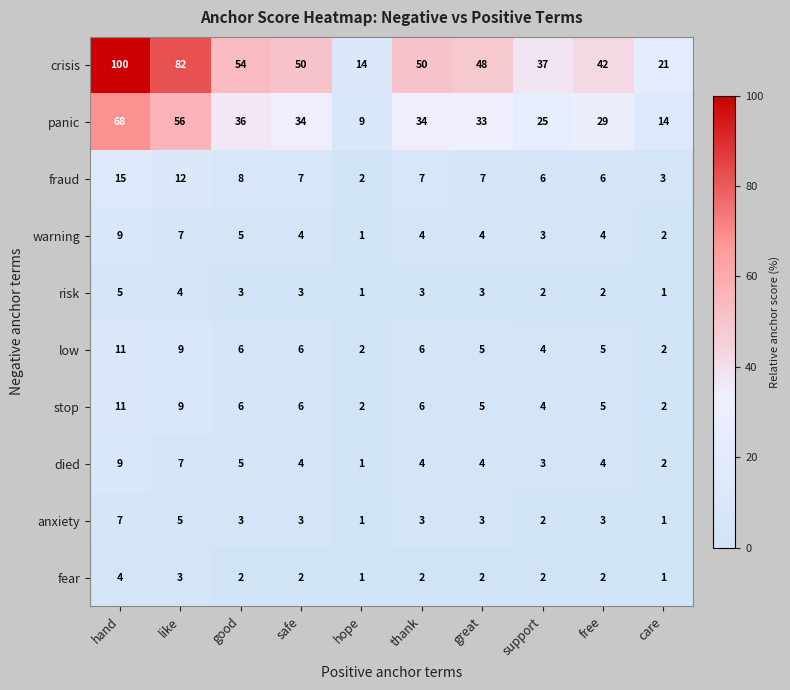

What is the minimum value shown in the chart?

1